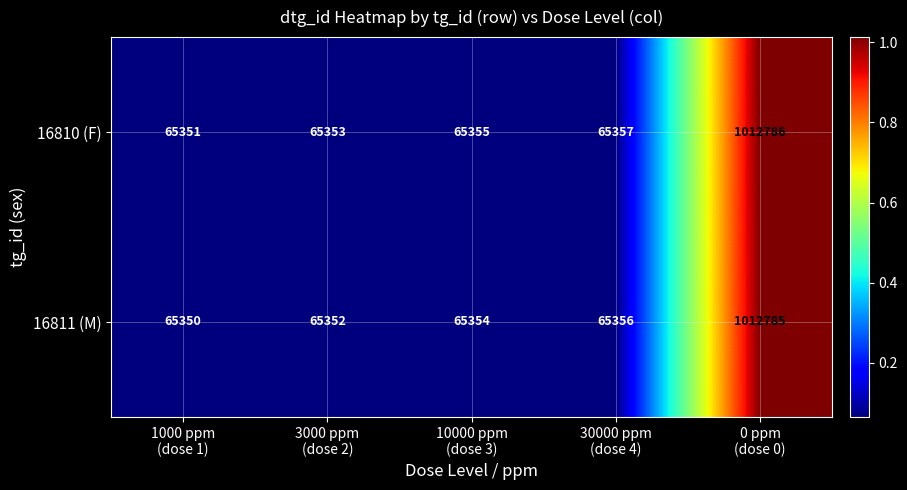

What is the sum of all 16811 (M) values?

1274197